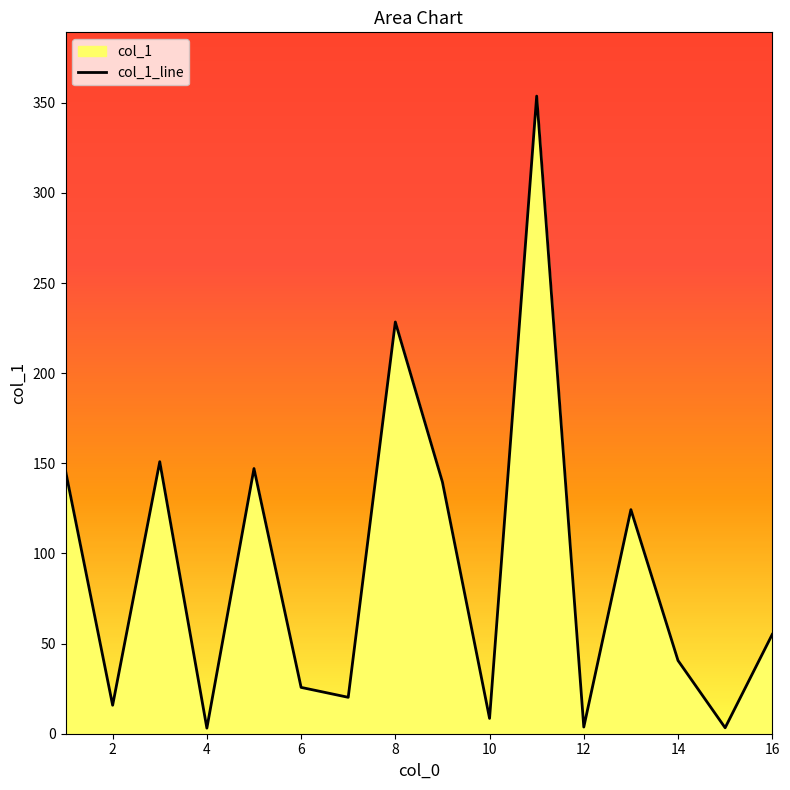

How many lines are shown in the chart?

1